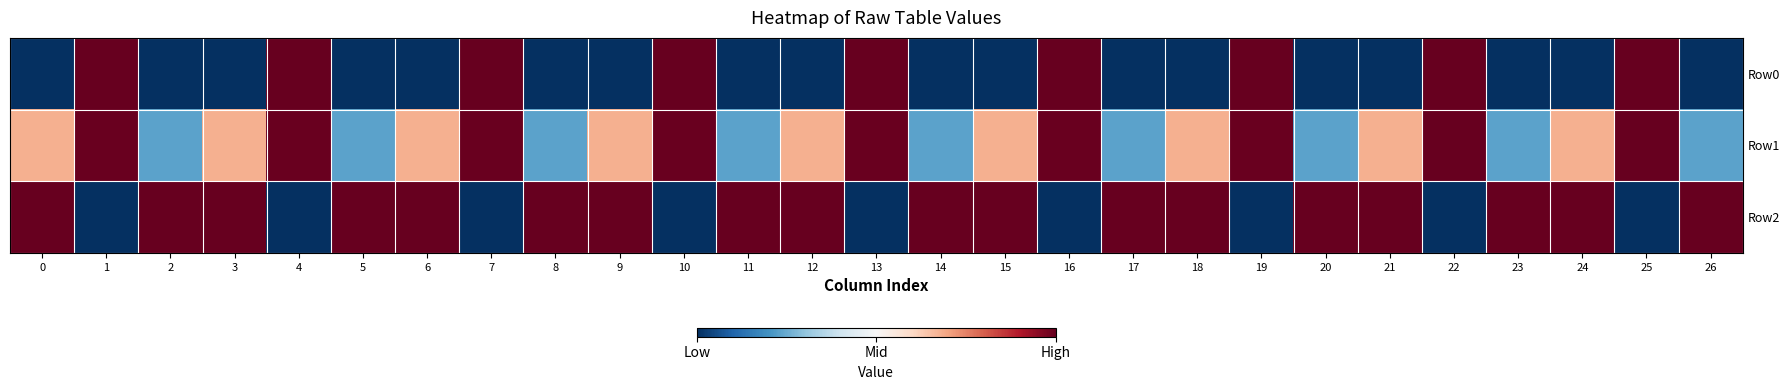

Which has a higher value, 0 or 4?

4